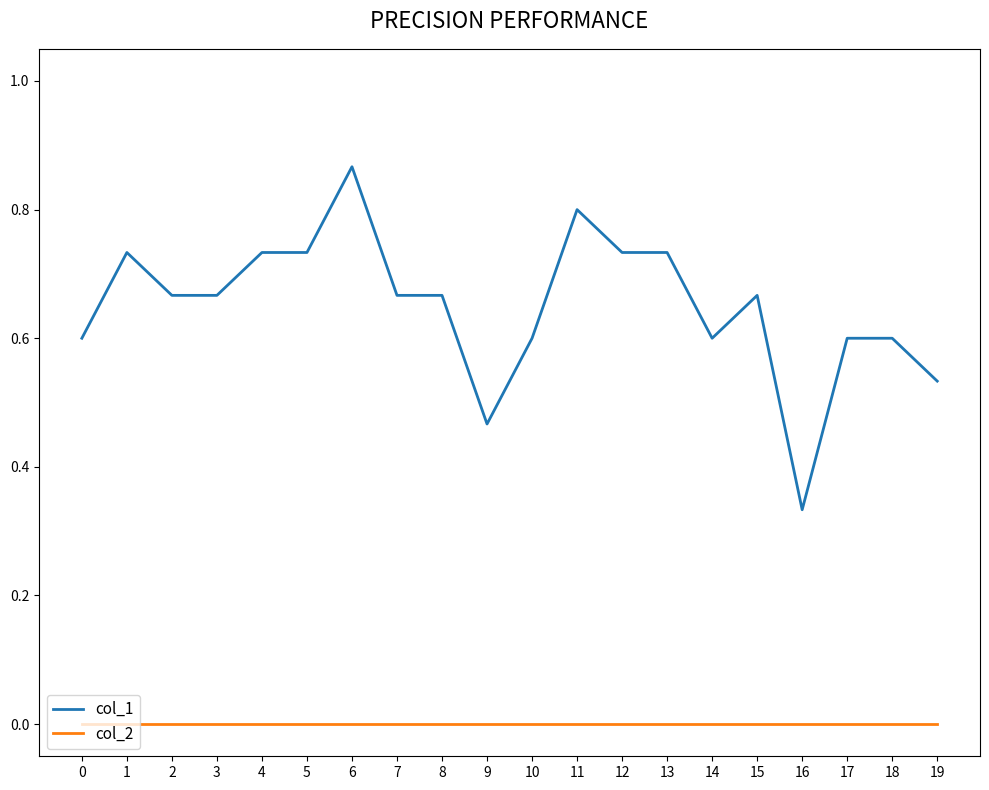

Which series has the largest total across all categories?

col_1